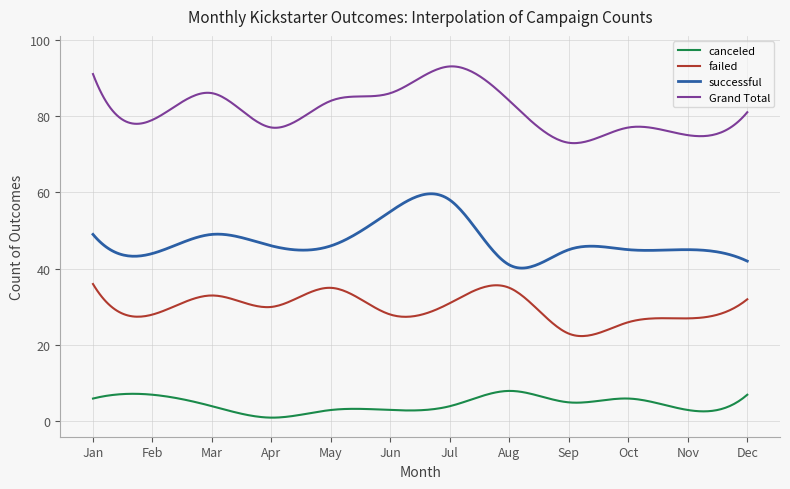

What is the minimum value for successful?

40.2